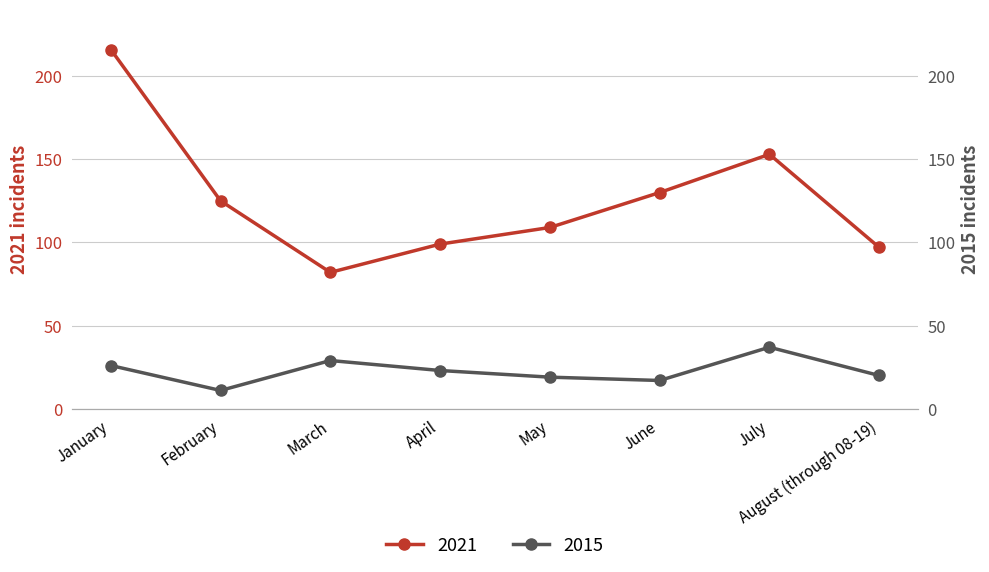

Reading left to right, transcribe all the data shown in this chart.

2015: January=26	February=11	March=29	April=23	May=19	June=17	July=37	August (through 08-19)=20
2021: January=216	February=125	March=82	April=99	May=109	June=130	July=153	August (through 08-19)=97